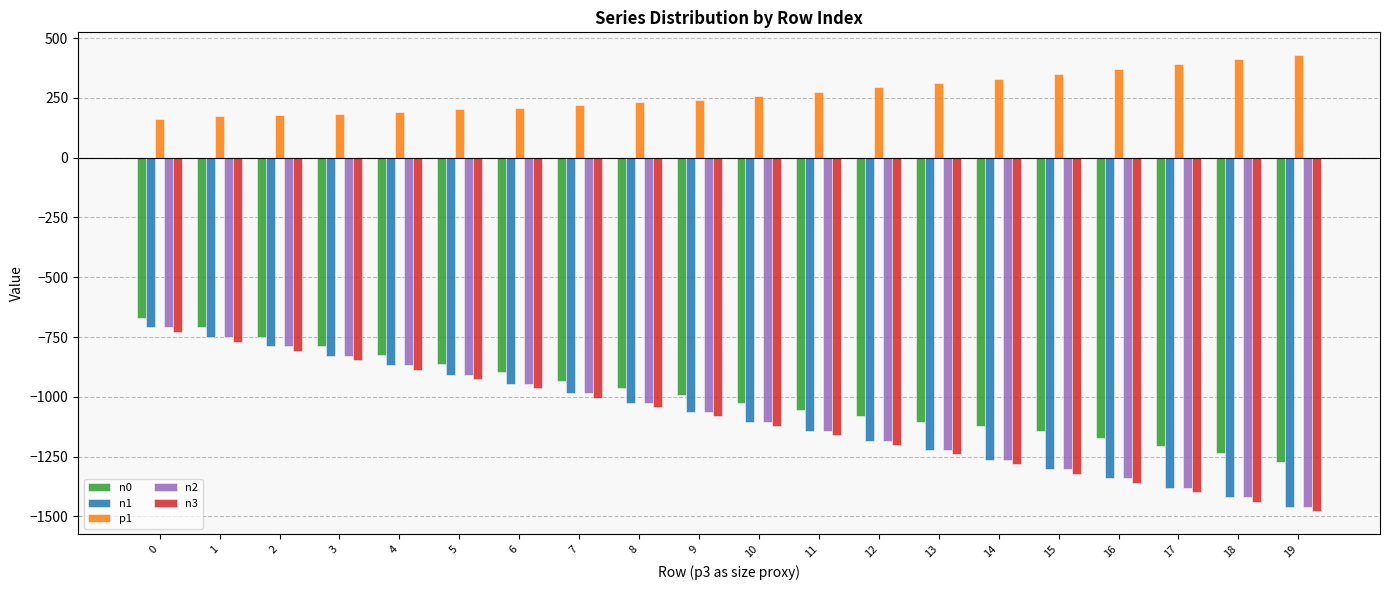

True or false: p1 has a value of 190 at 4.

True